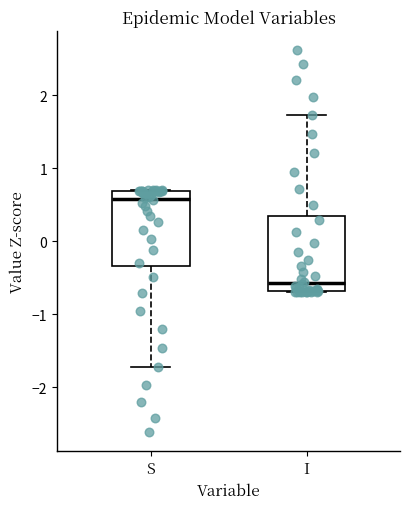

Reading left to right, transcribe this box plot: for each box, give where its median line is, the range the box spans, and where its two whiskers end, as read against the y-axis. The values are not printed on the chart, so give them approximately, as read against the axis.

S: median 0.6, box -0.3 to 0.7, whiskers -1.7 to 0.7
I: median -0.6, box -0.7 to 0.3, whiskers -0.7 to 1.7